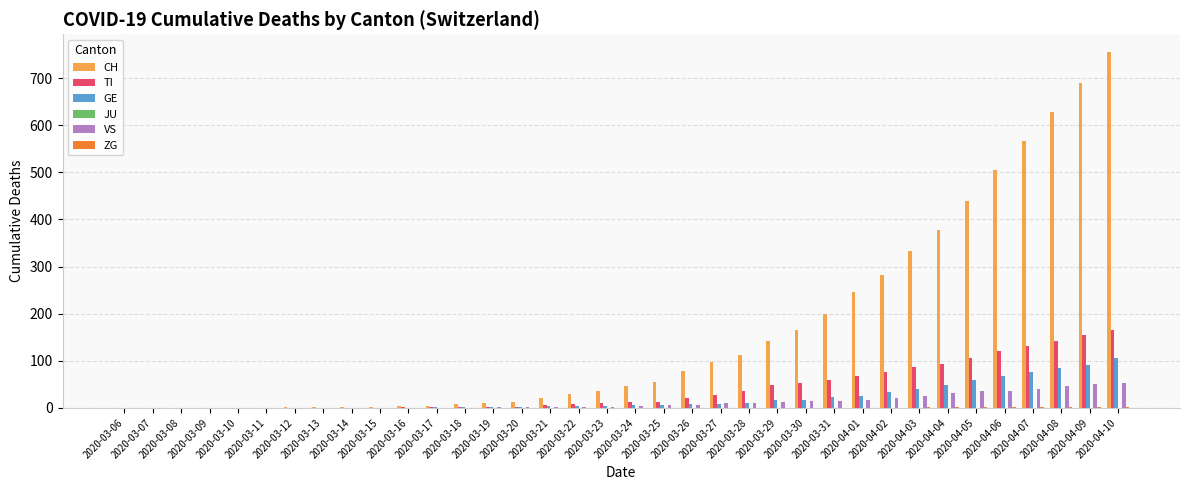

What is the sum of all GE values?

754